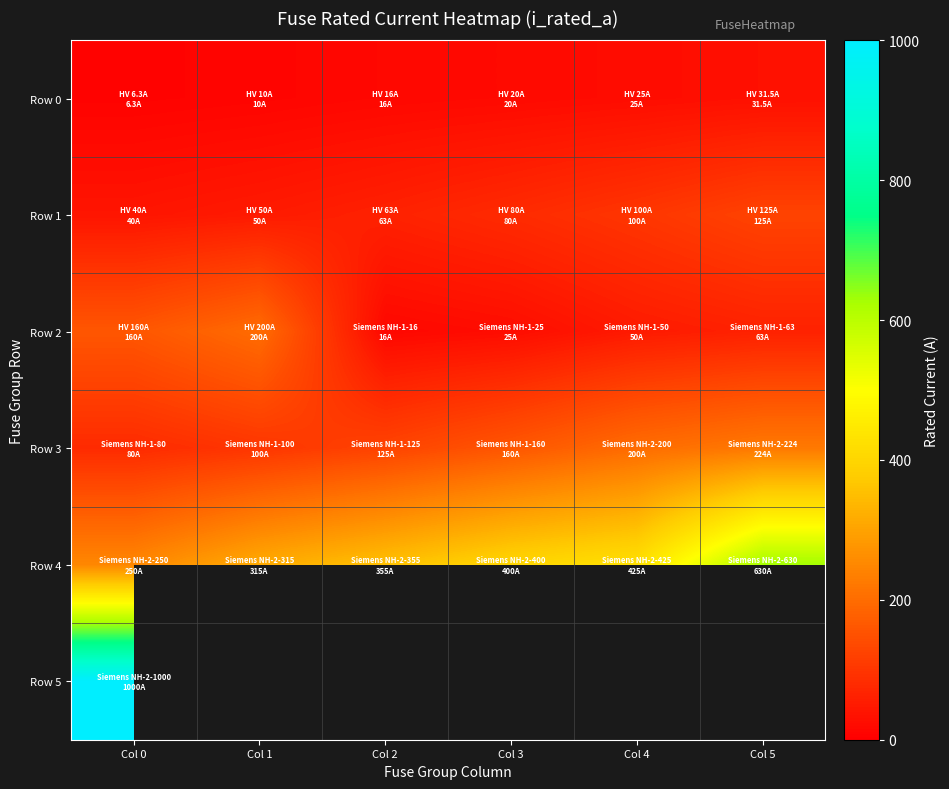

What is the lowest value of the Row 0 series?

6.3